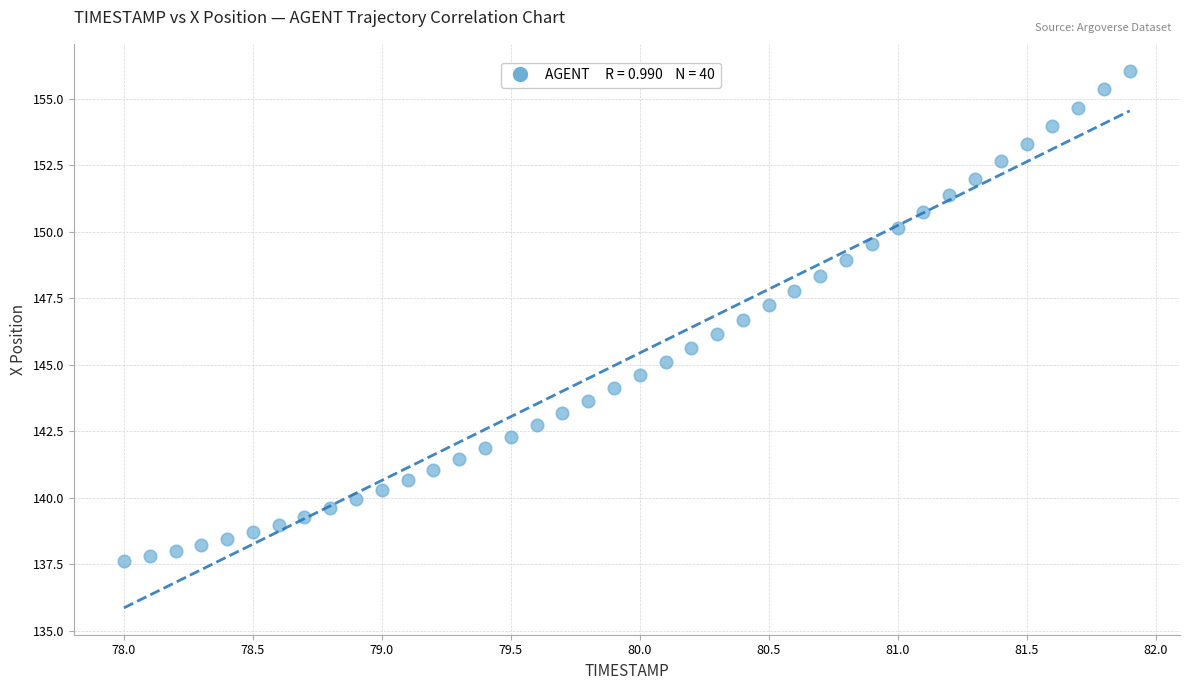

What is the range of X values (max minus min)?

3.9